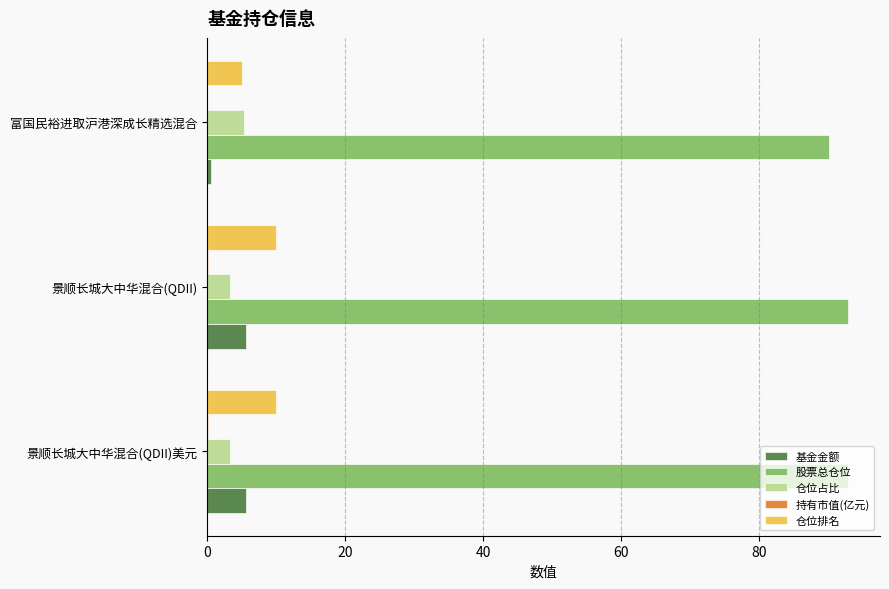

What is the maximum value for 仓位占比?

5.3